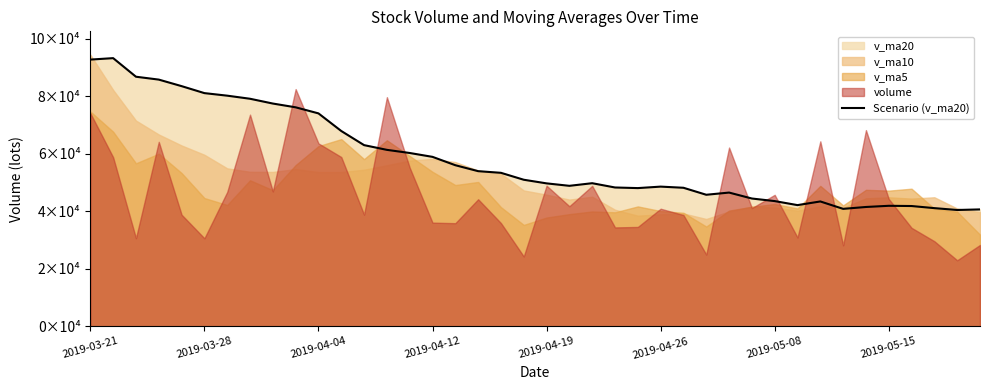

True or false: the data shows 40662.8 at 39.

True